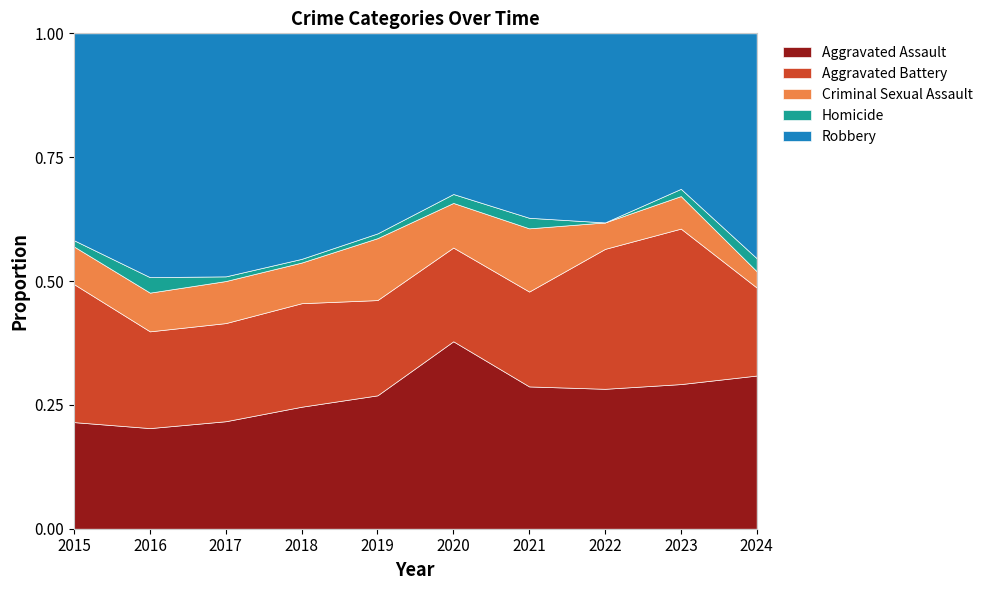

True or false: Aggravated Battery and Aggravated Assault cross at least once.

True